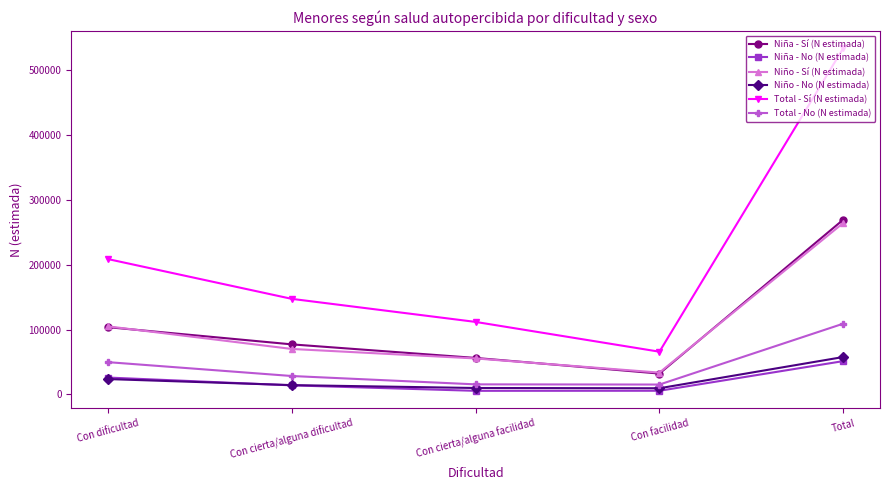

At which label does Total - No (N estimada) reach its peak?

Total